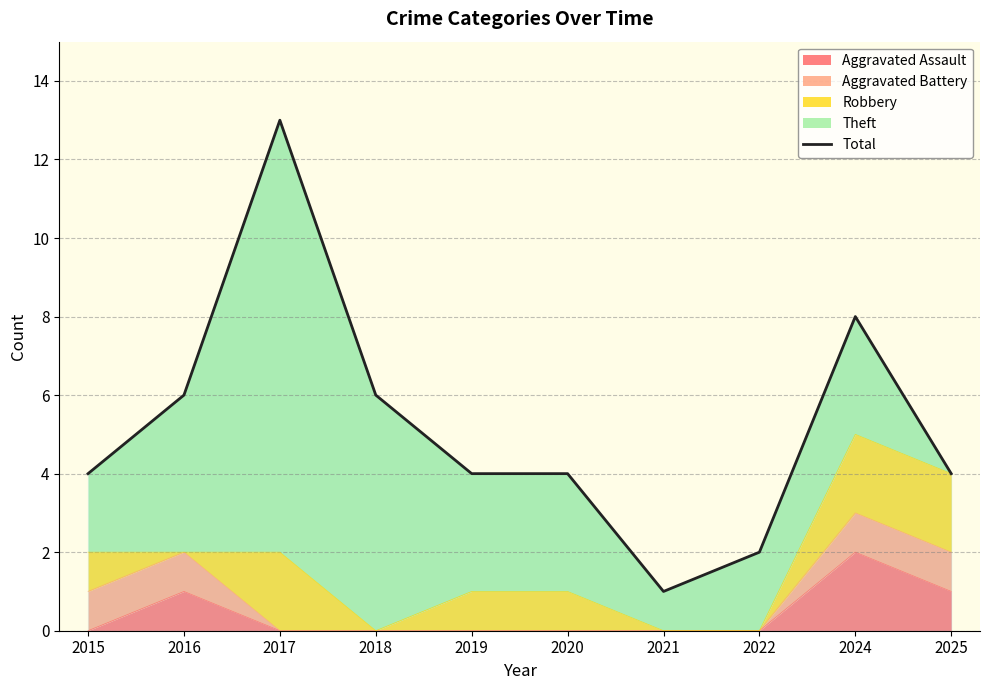

What is the sum of the values at 2021 and 2020?

5